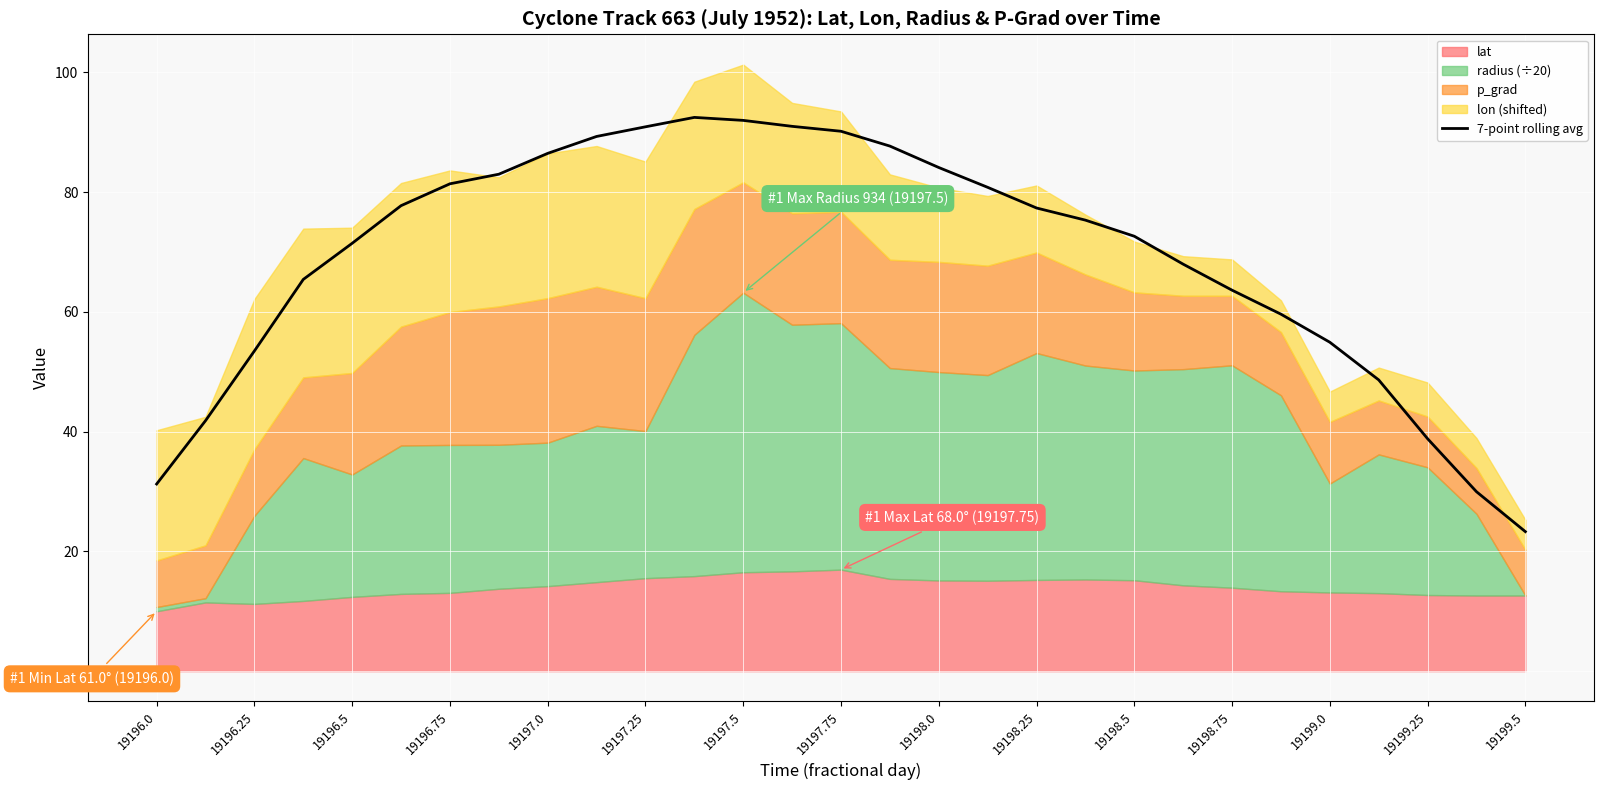

What is the value of the 21st point from the left?

72.6